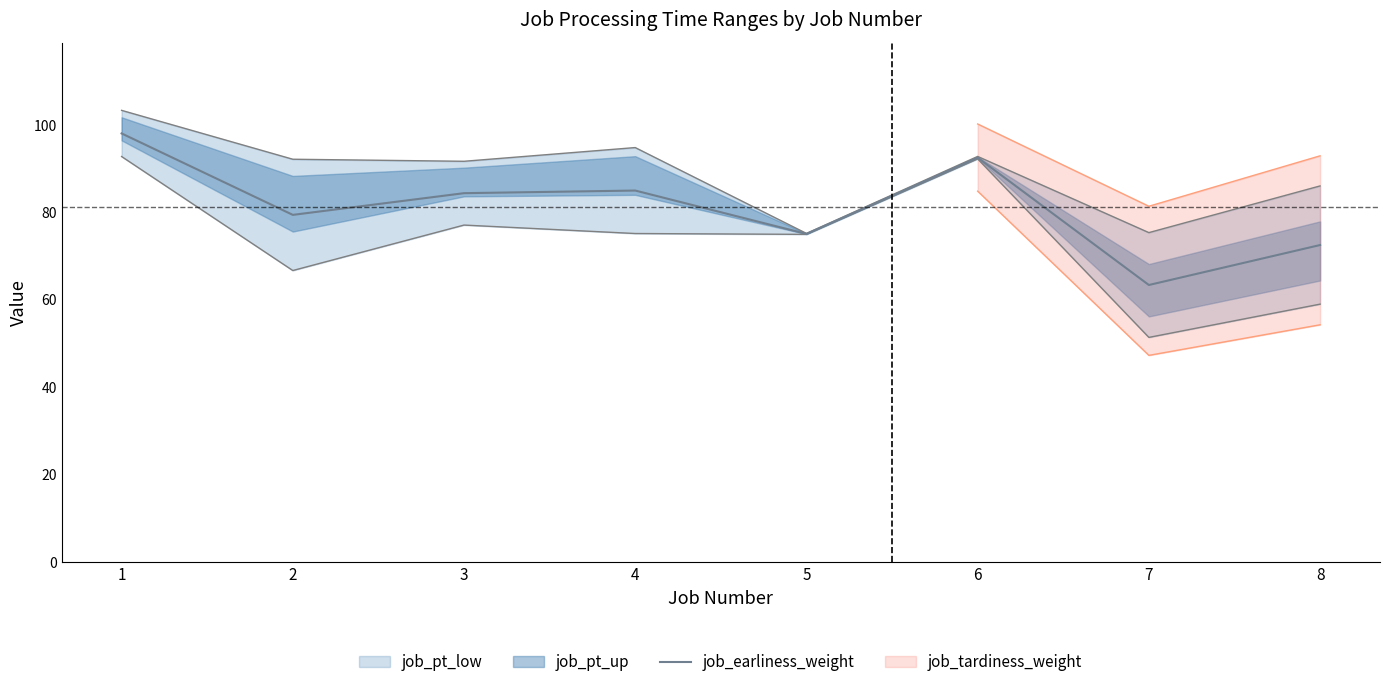

Rank the categories by value from lowest to highest.

7, 8, 5, 2, 3, 4, 6, 1